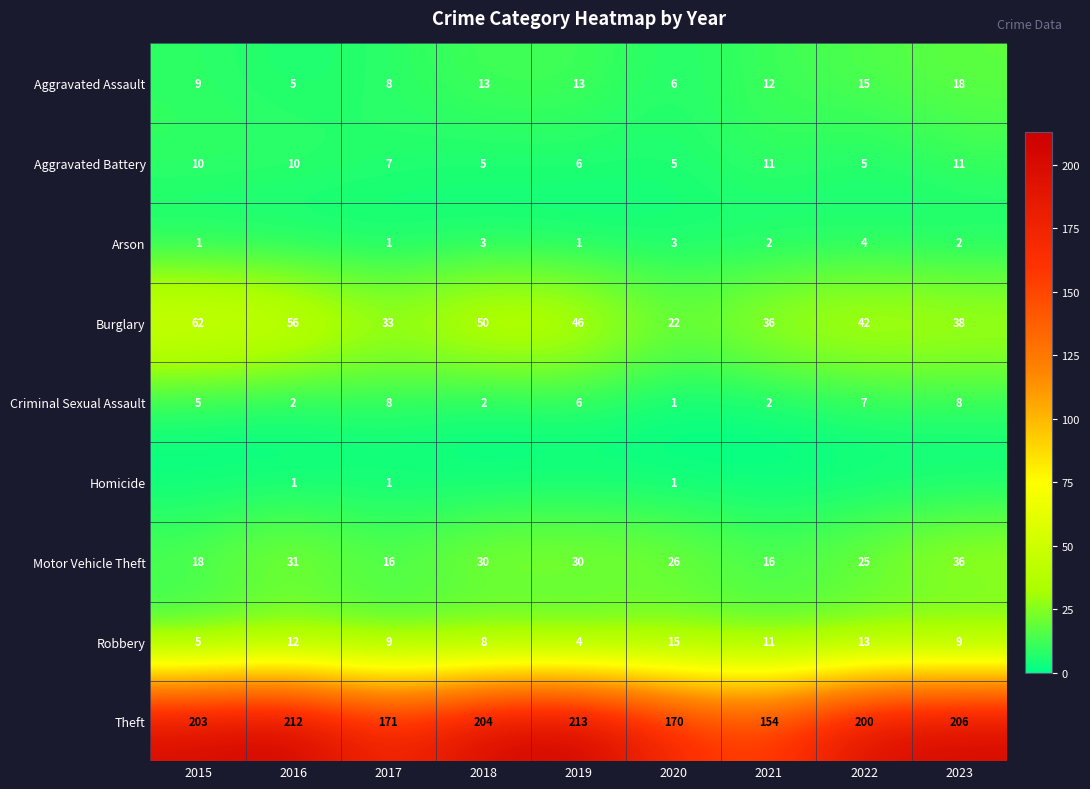

What is the sum of all Criminal Sexual Assault values?

41